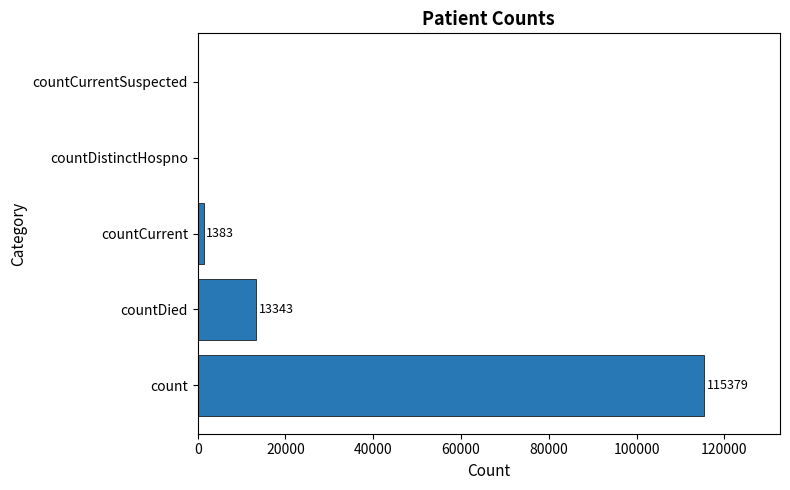

At which label is the value closest to 57689?

countDied